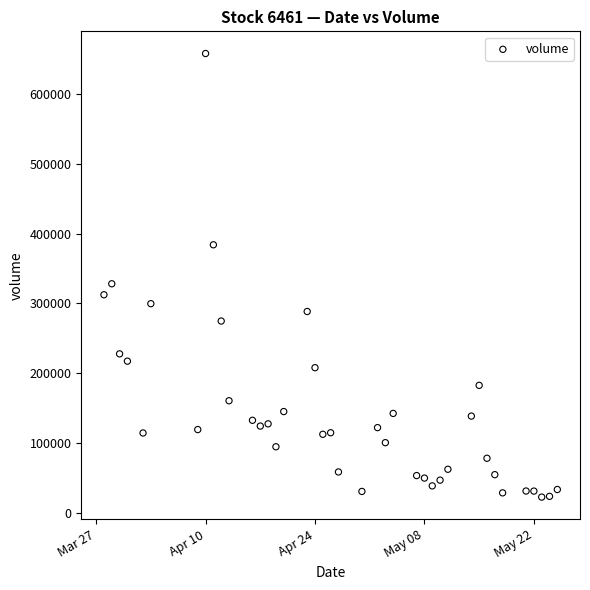

What is the range of Y values (max minus min)?

634958